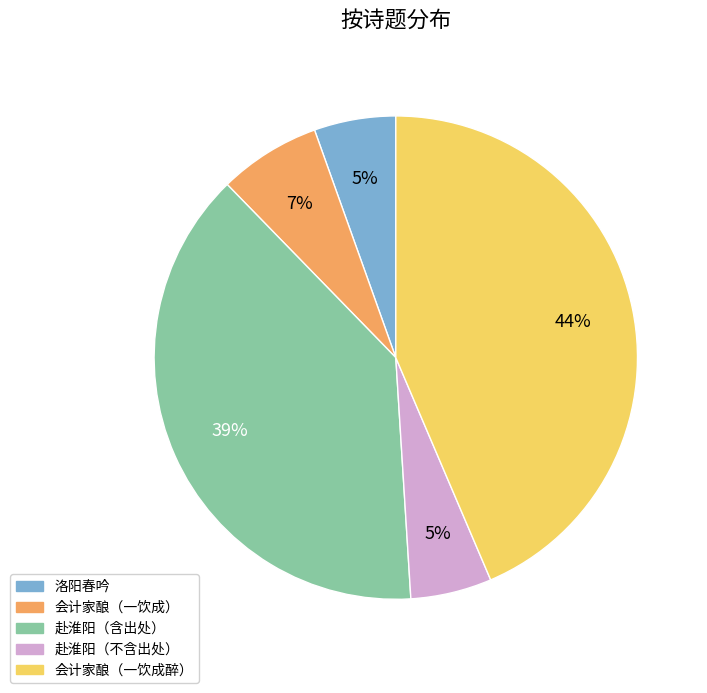

To the nearest percent, what is the average slice percentage?

20%